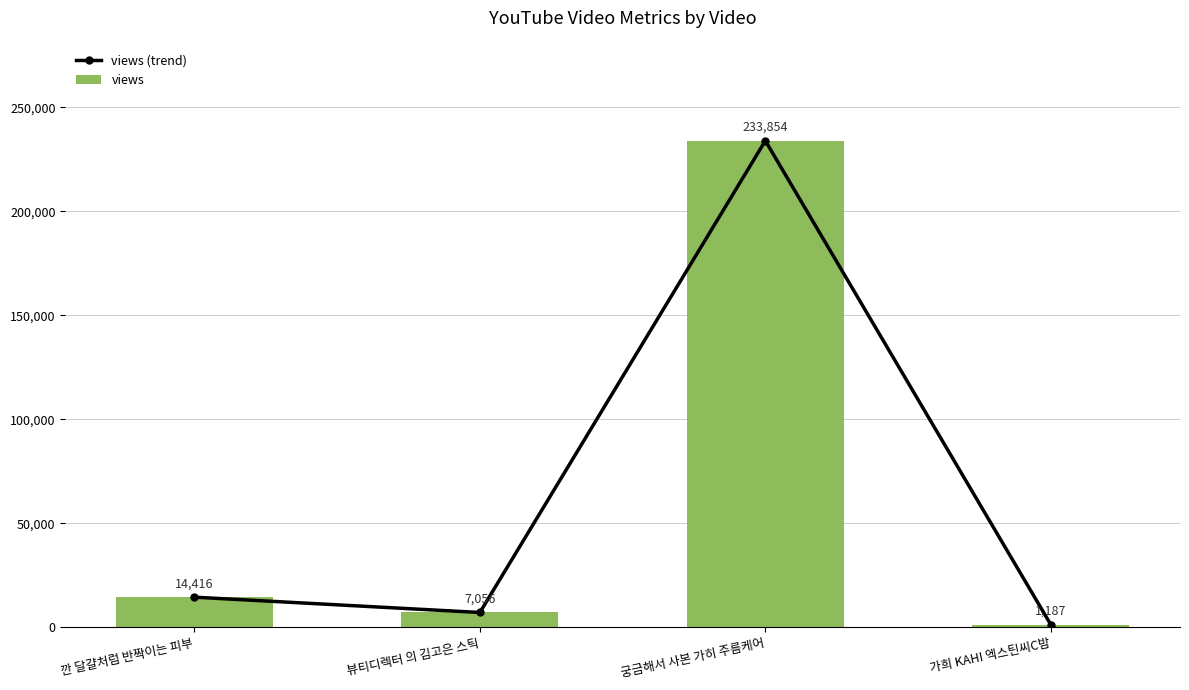

List the labels in order of views (trend) value, largest first.

궁금해서 사본 가히 주름케어, 깐 달걀처럼 반짝이는 피부, 뷰티디렉터 의 김고은 스틱, 가희 KAHI 엑스틴씨C밤